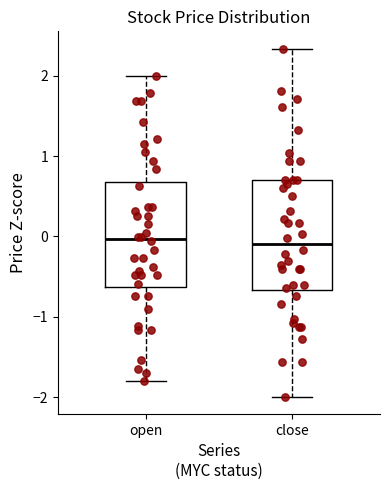

Where does the lower whisker of the box for open end on the y-axis? The values are not printed on the chart, so give them approximately, as read against the axis.

-1.8